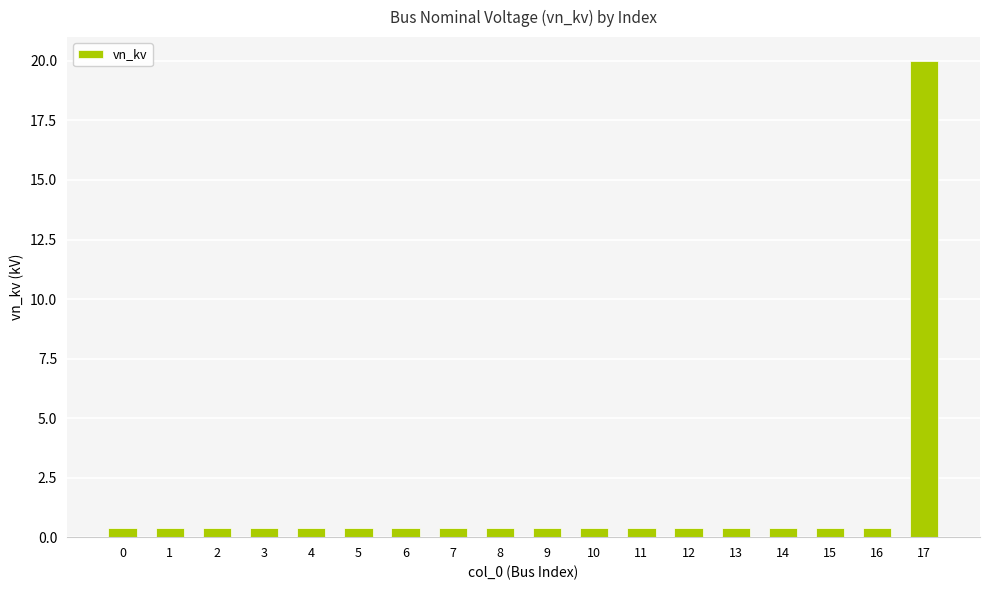

What is the change in value from 8 to 17?

+19.6